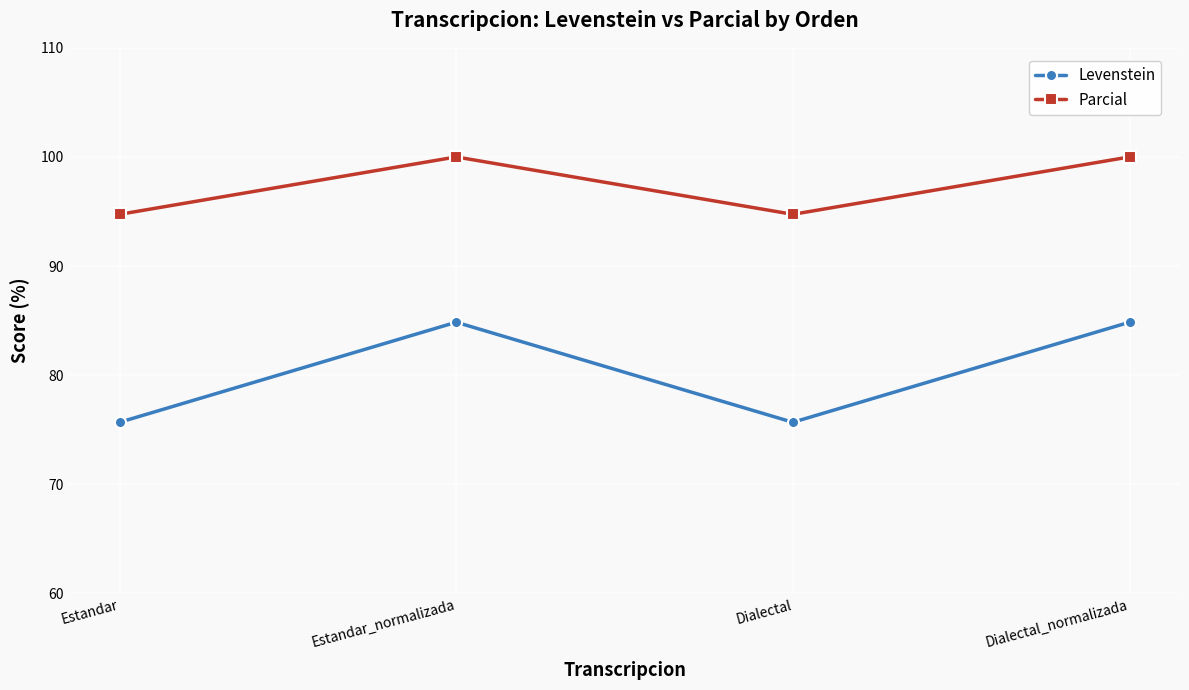

Reading left to right, extract all data points from this chart.

Levenstein: 75.7	84.8	75.7	84.8
Parcial: 94.7	100.0	94.7	100.0